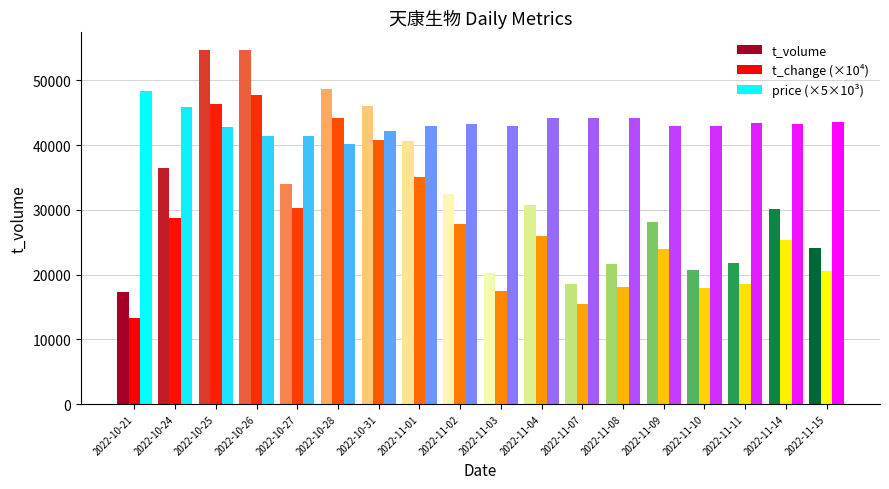

Which series has the largest total across all categories?

t_volume